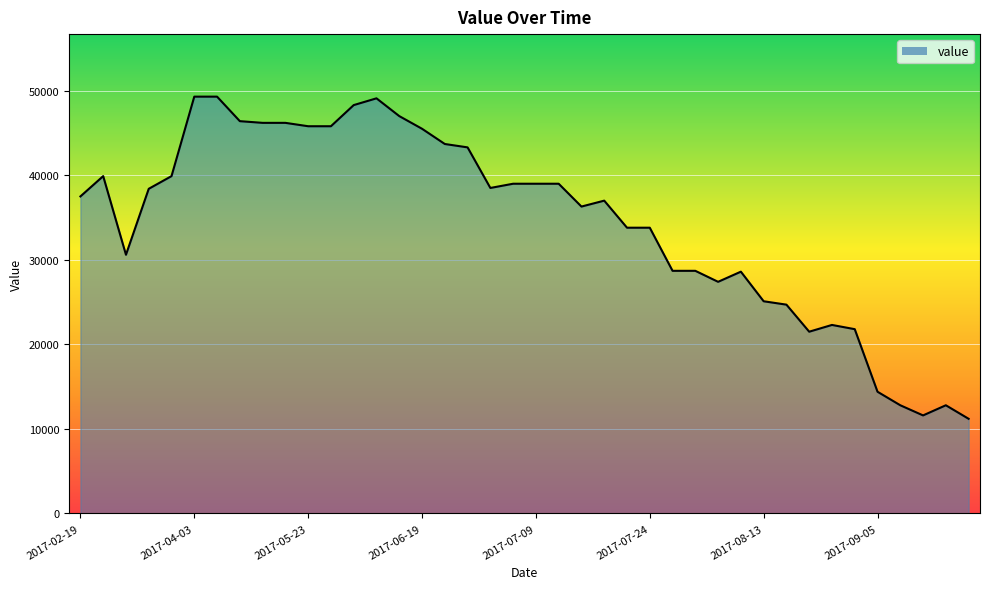

What is the minimum value shown in the chart?

11200